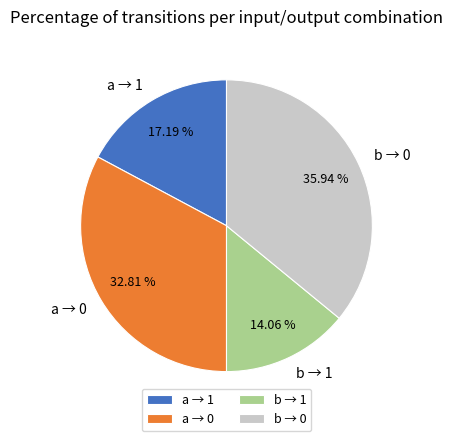

Is a → 1 the majority of the pie?

No